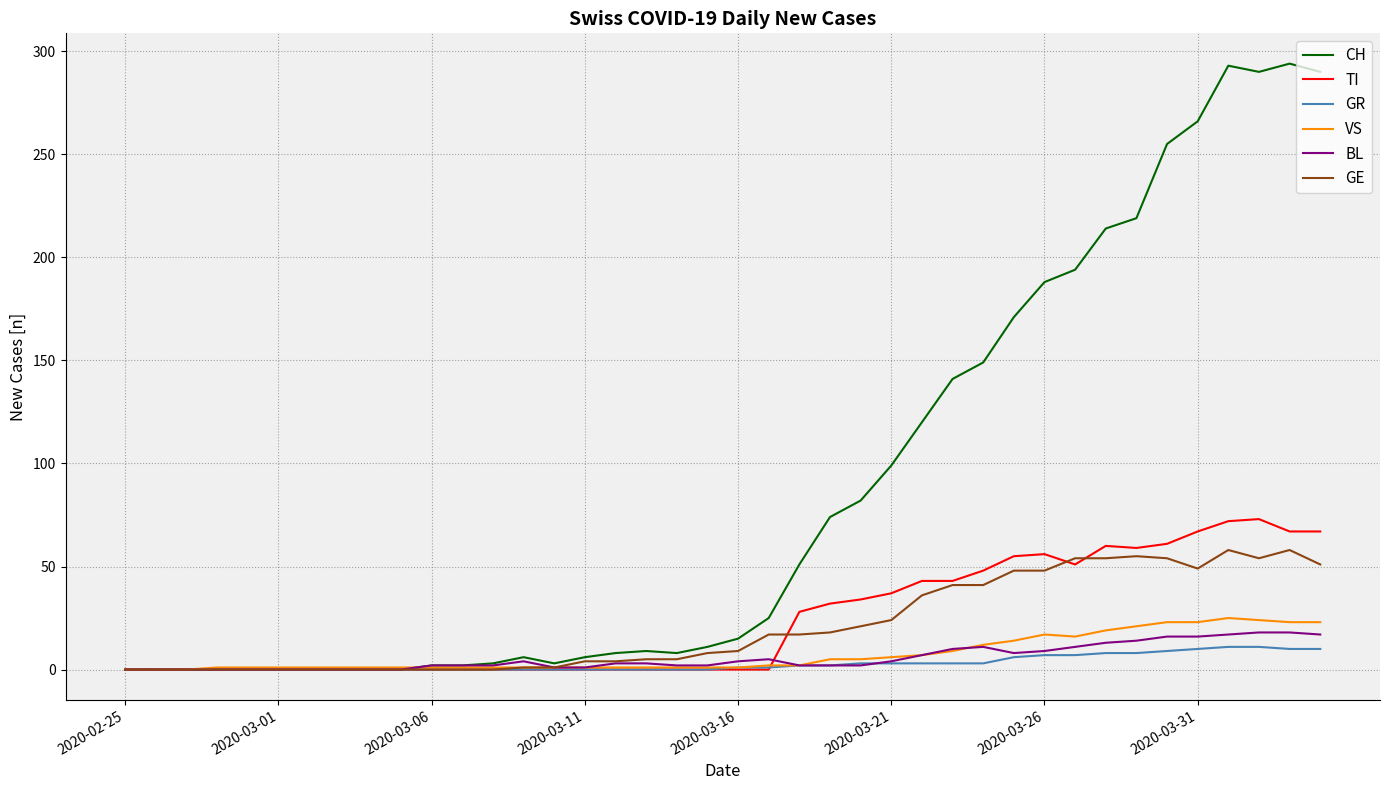

What are all the series names shown in the legend?

CH, TI, GR, VS, BL, GE